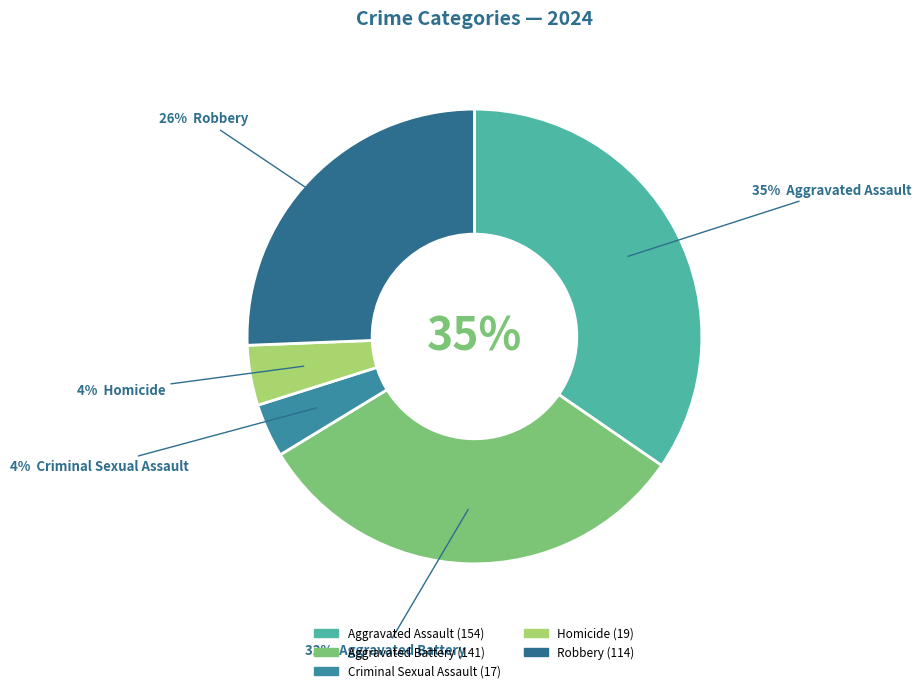

To the nearest percent, what portion does Homicide represent?

4%